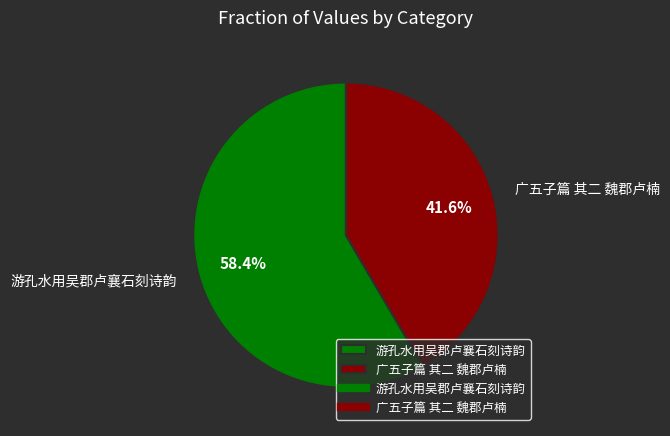

To the nearest percent, what is the difference between the largest and smallest slice percentages?

17%